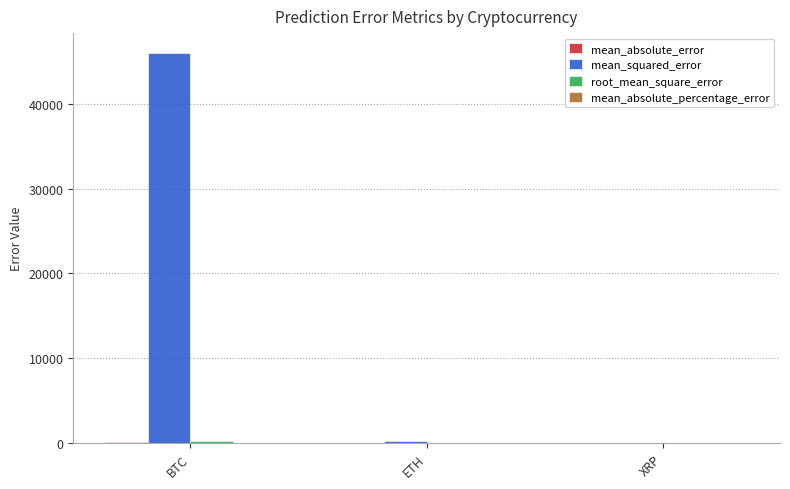

What is the maximum value shown in the chart?

46011.7